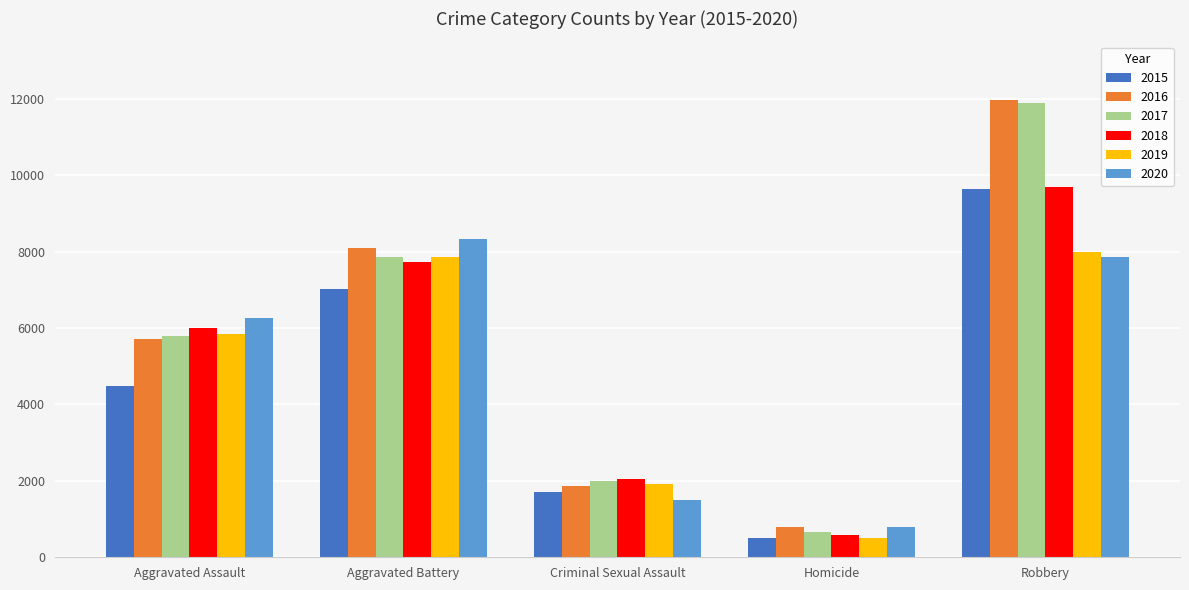

How many groups of bars are there?

5